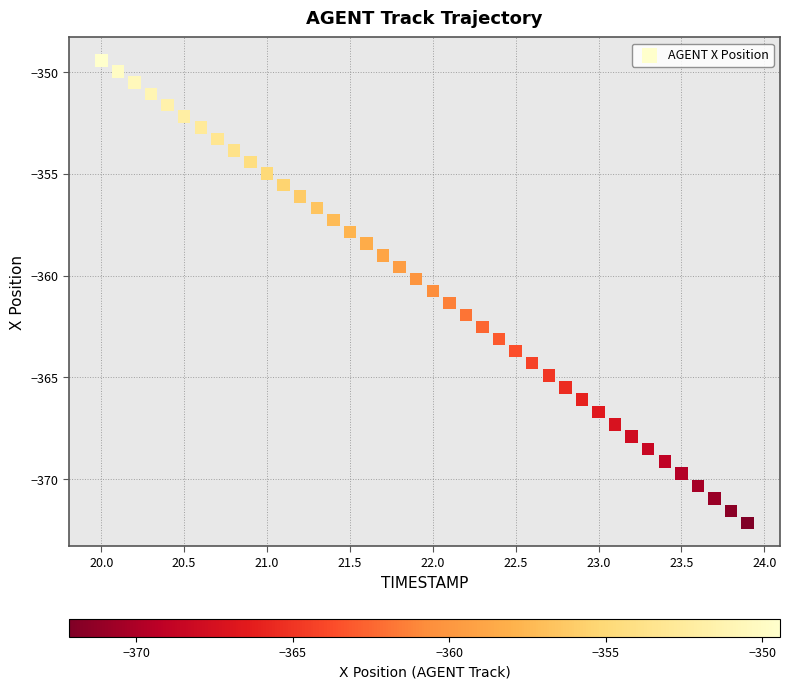

What is the range of X values (max minus min)?

3.9